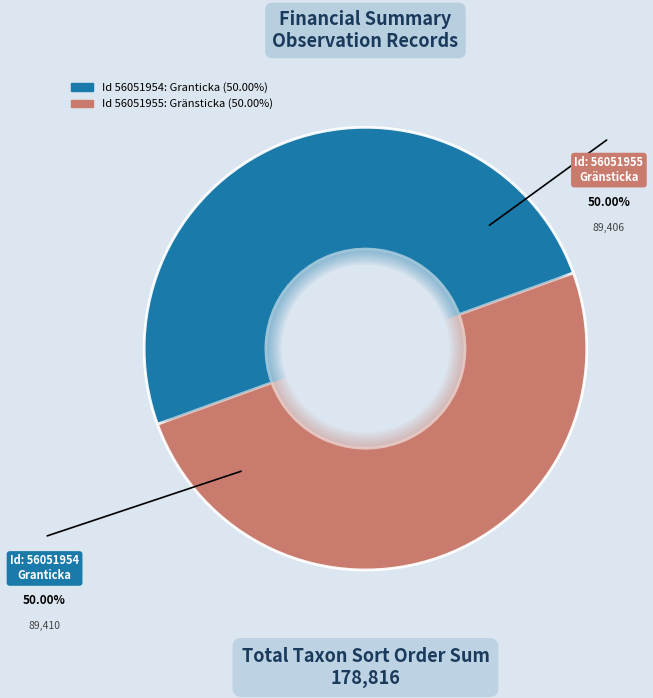

What is the smallest slice in the pie chart?

56051955